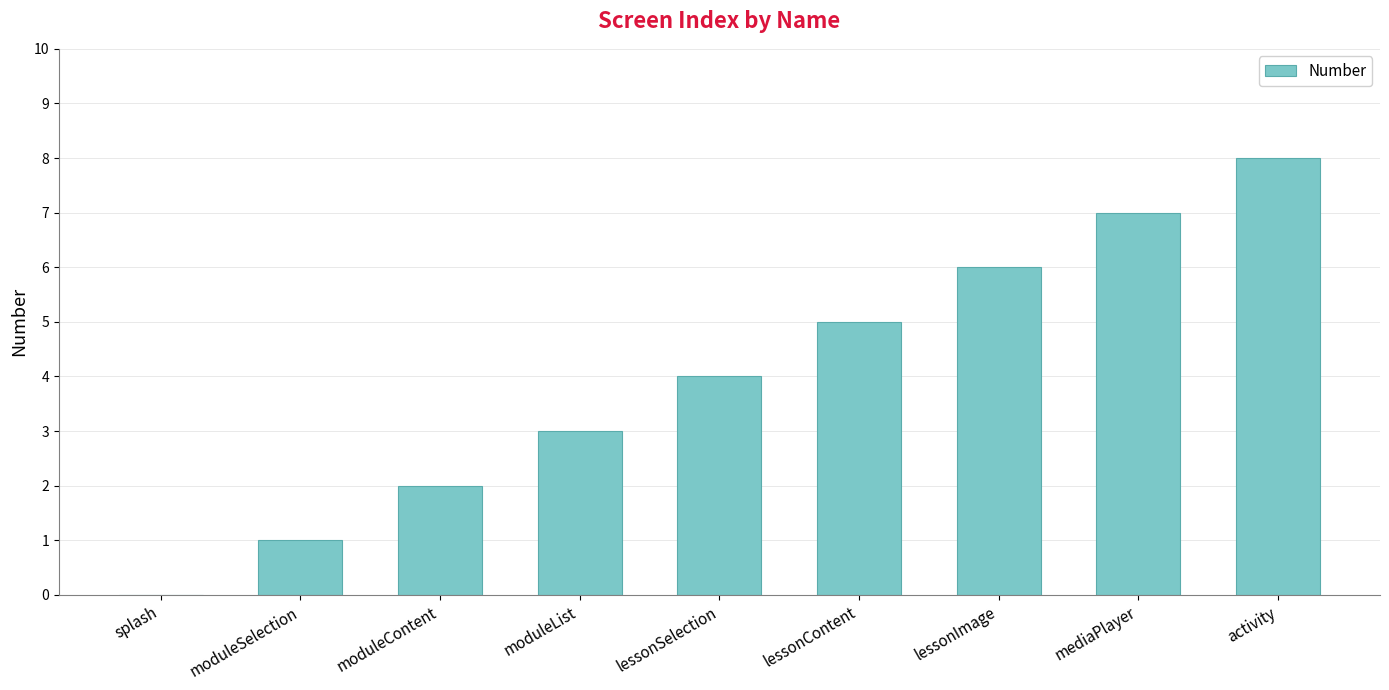

The chart shows a value of 1 at lessonContent. True or false?

False